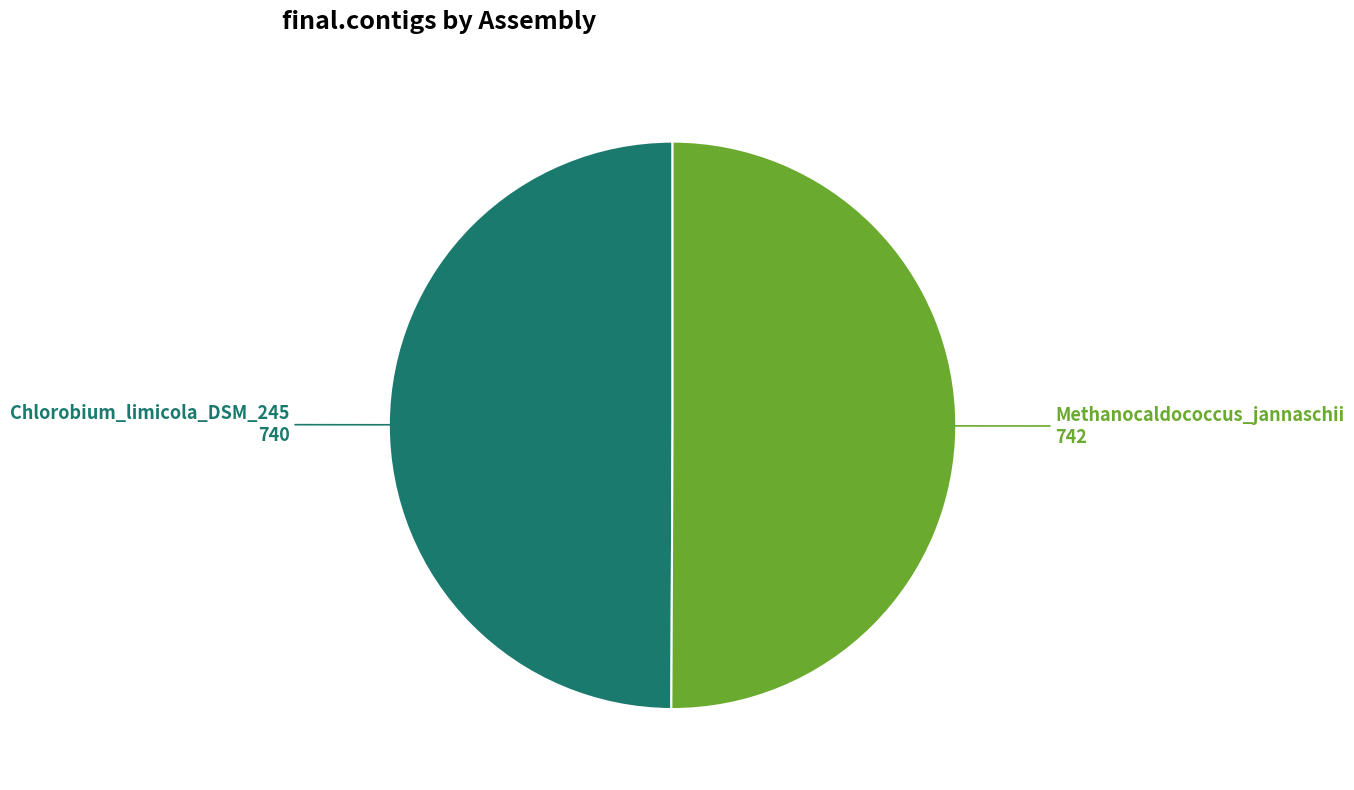

What is the ratio of the value at Methanocaldococcus_jannaschii to the value at Chlorobium_limicola_DSM_245?

1.0